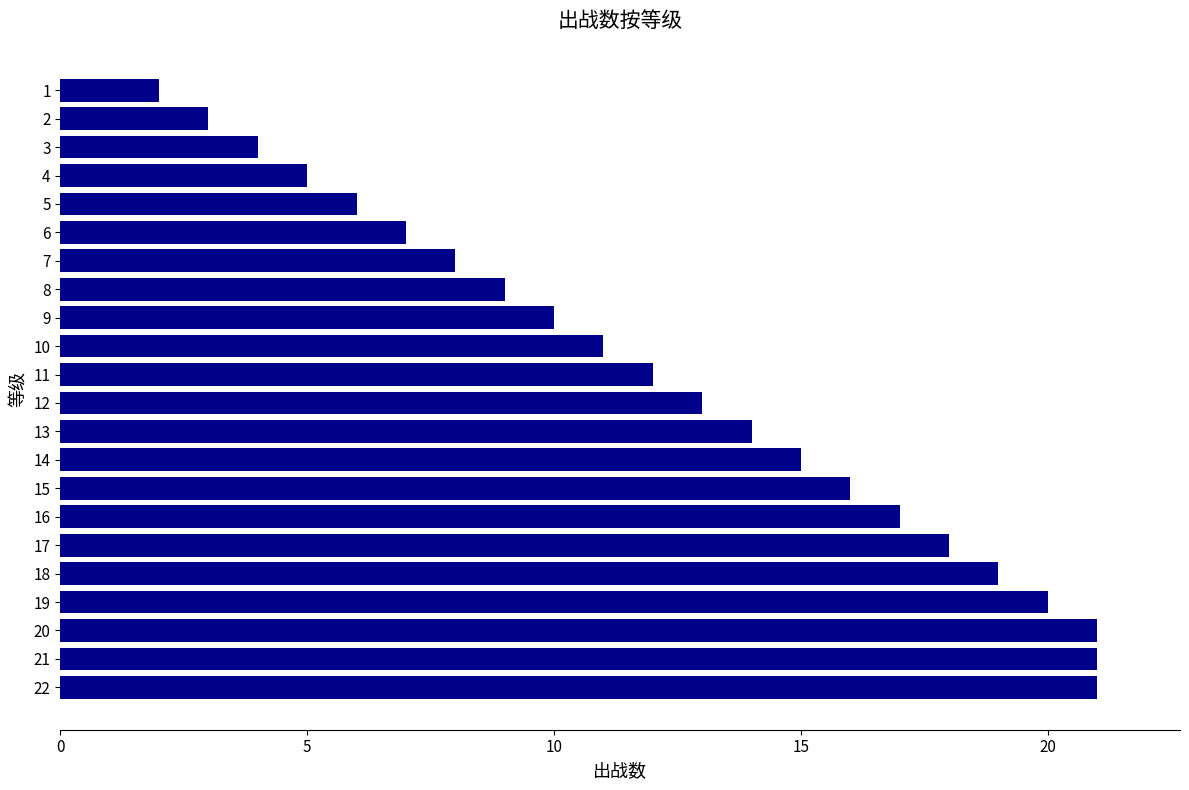

What is the minimum value shown in the chart?

2